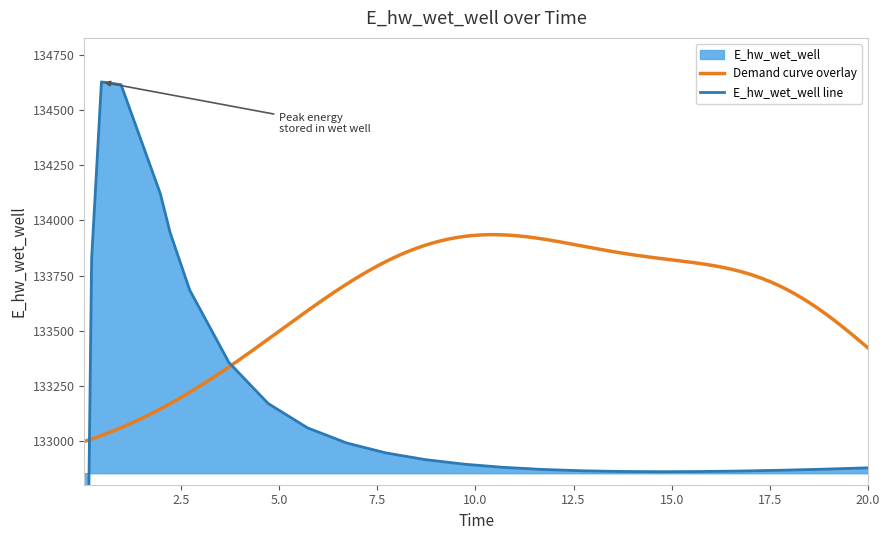

What is the average value?

133027.9